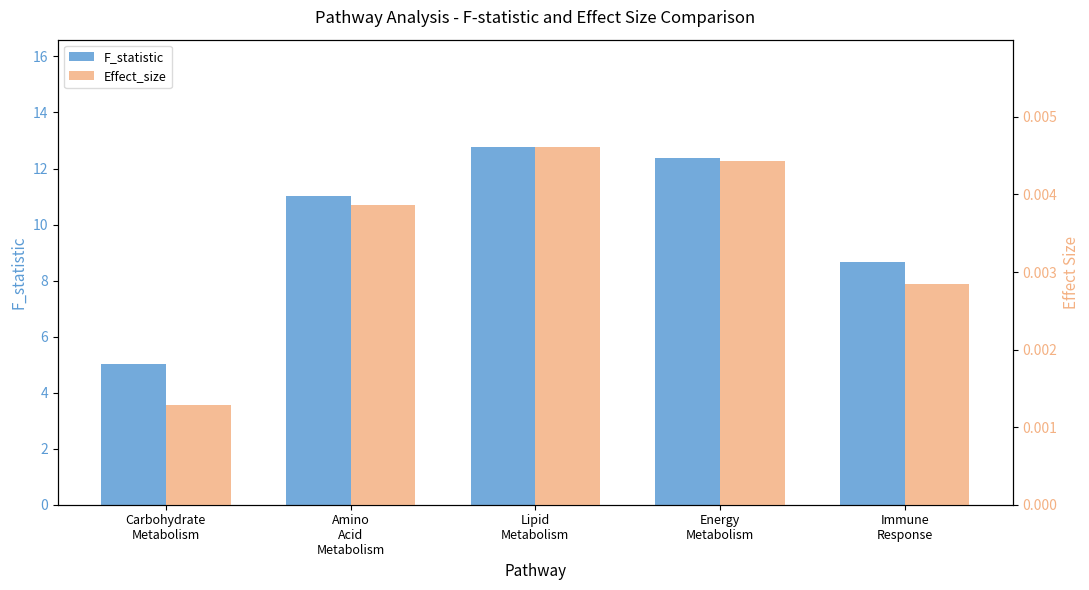

Is the value of F_statistic at Amino
Acid
Metabolism greater than the value of Effect_size at Amino
Acid
Metabolism?

Yes